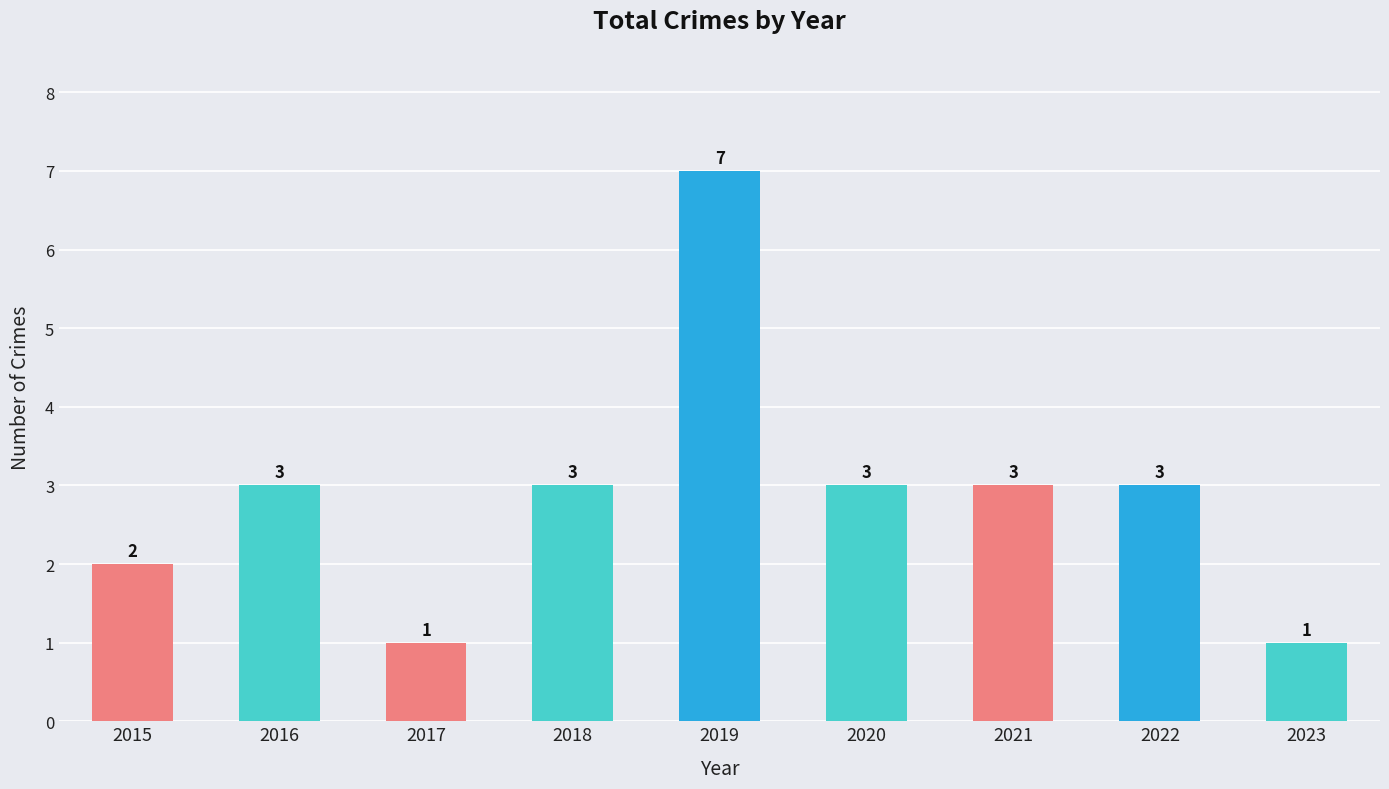

What is the greatest value displayed?

7